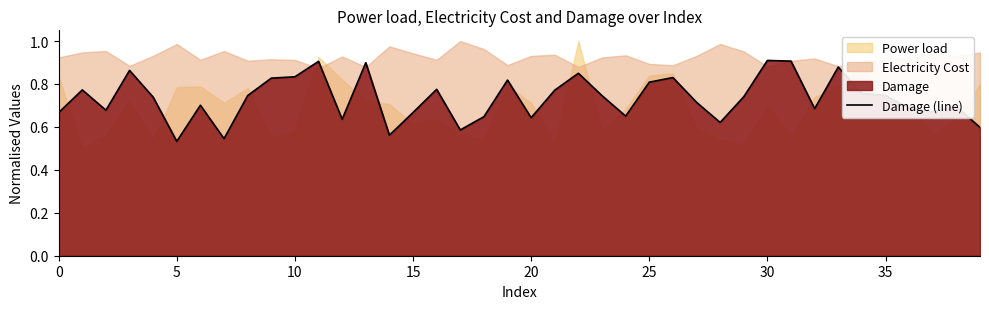

Reading left to right, what are all the values shown in this chart?

0.7	0.8	0.7	0.9	0.7	0.5	0.7	0.5	0.7	0.8	0.8	0.9	0.6	0.9	0.6	0.7	0.8	0.6	0.6	0.8	0.6	0.8	0.8	0.7	0.7	0.8	0.8	0.7	0.6	0.7	0.9	0.9	0.7	0.9	0.8	0.7	0.7	0.7	0.7	0.6